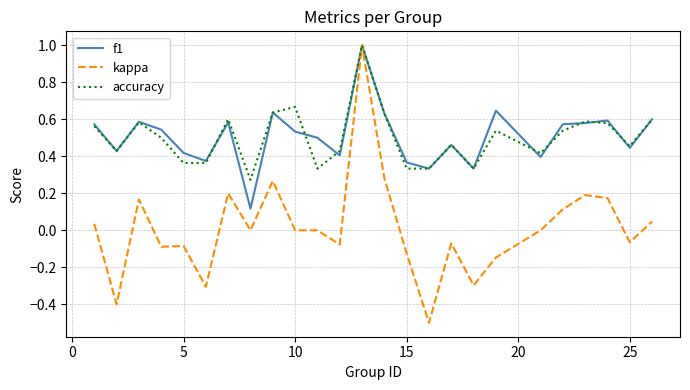

True or false: accuracy and f1 intersect in this chart.

True